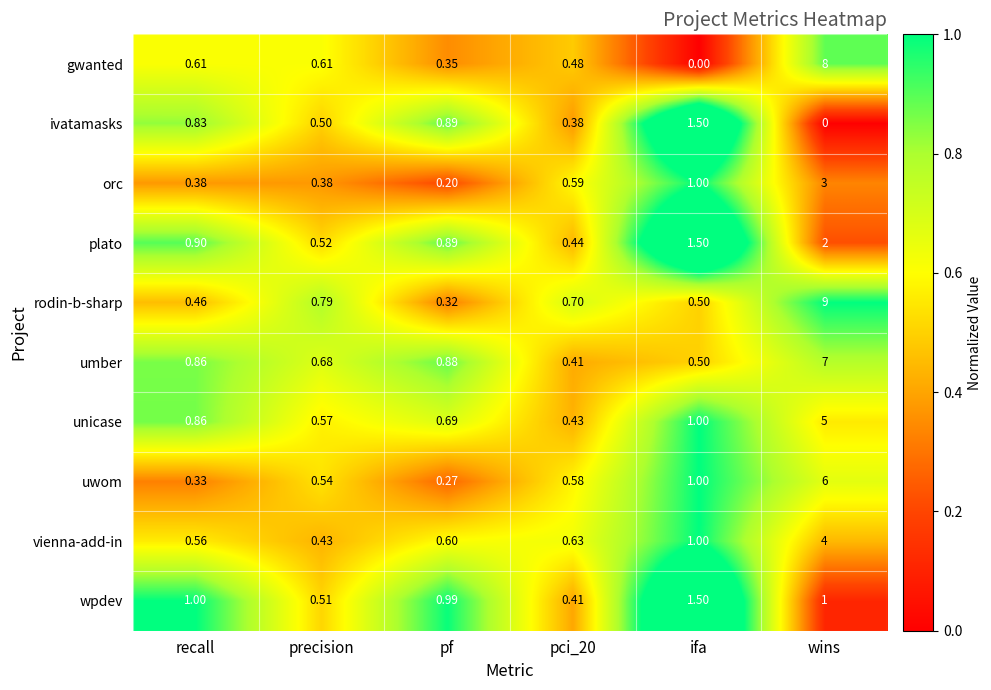

Which series changed the most between precision and pci_20?

umber